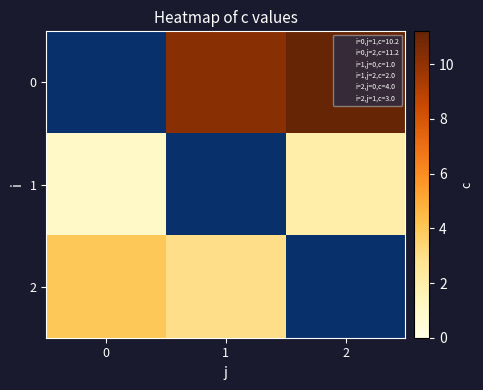

List the series in order of their overall mean, highest first.

0, 2, 1